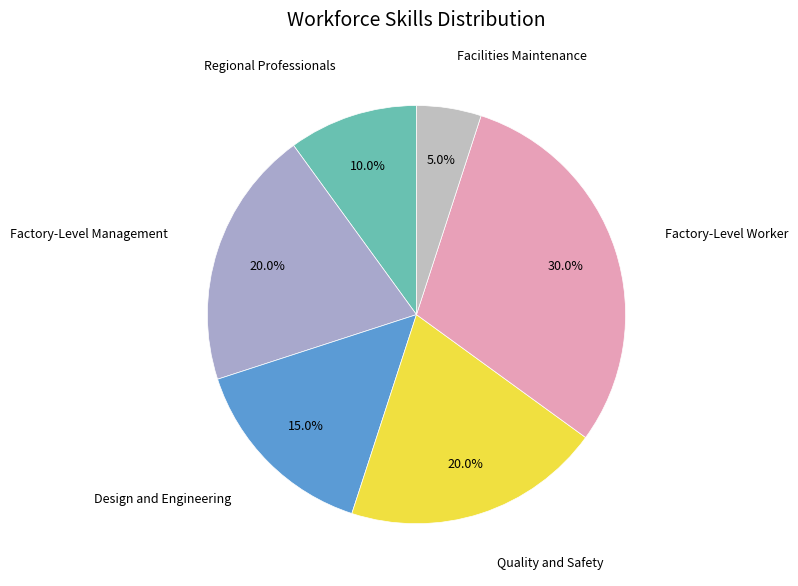

To the nearest percent, what is the average slice percentage?

17%